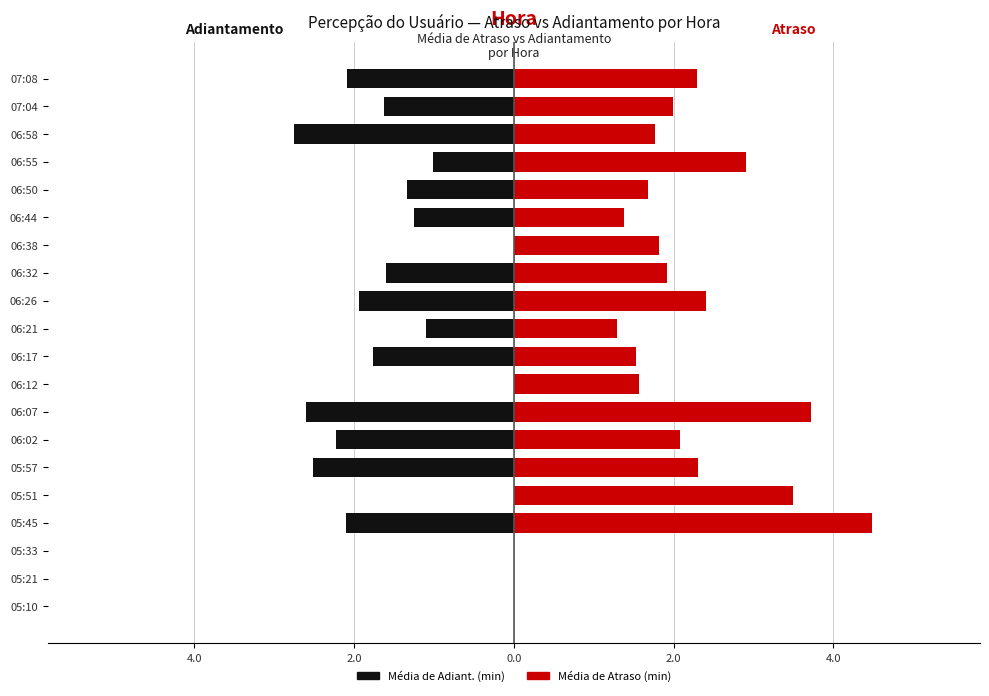

What is the value of the Média de Atraso (min) bar at the 14th from the left?

1.8